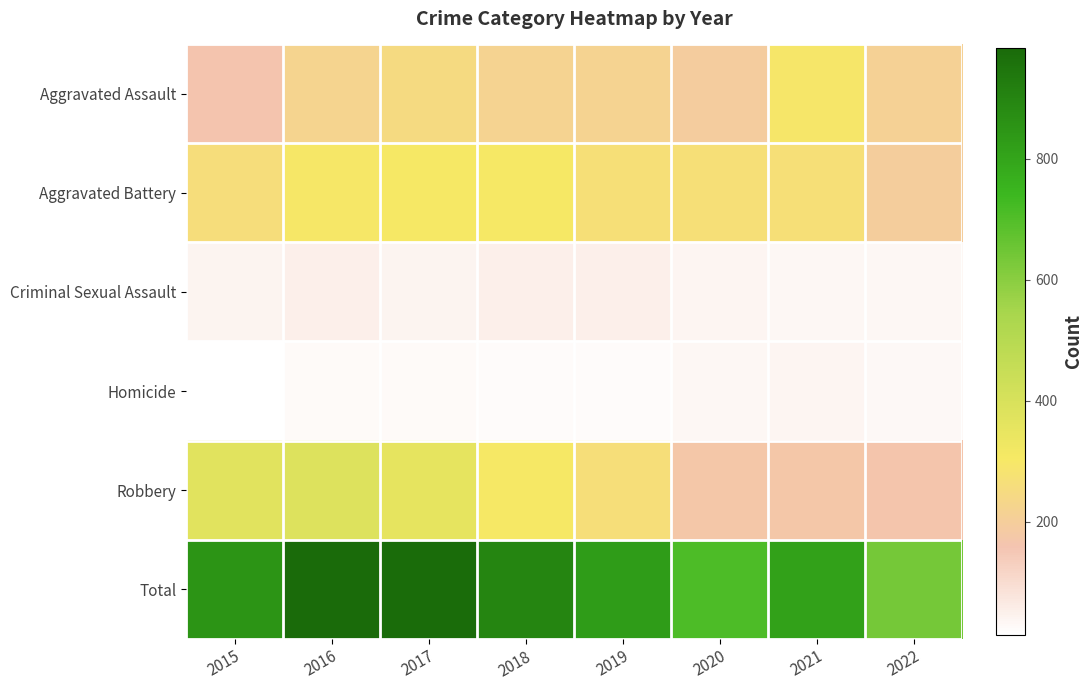

At which category is the sum across all series the highest?

2016